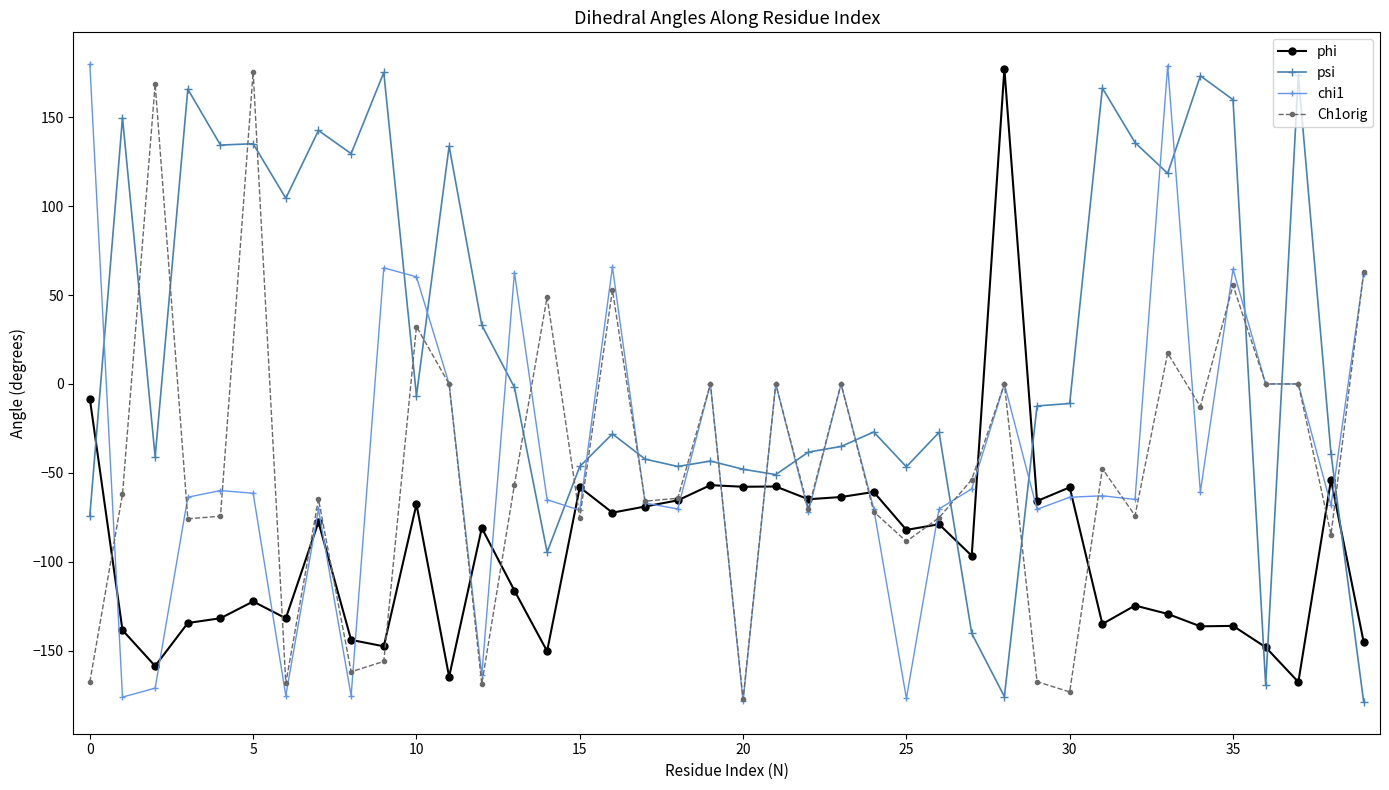

How many values in phi are above zero?

1